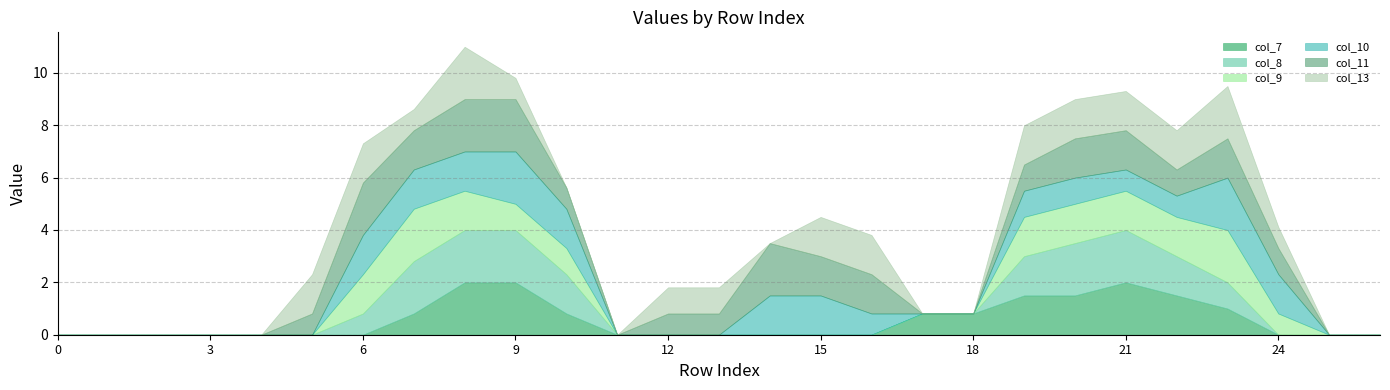

What is the total value across all series at 7?

8.6